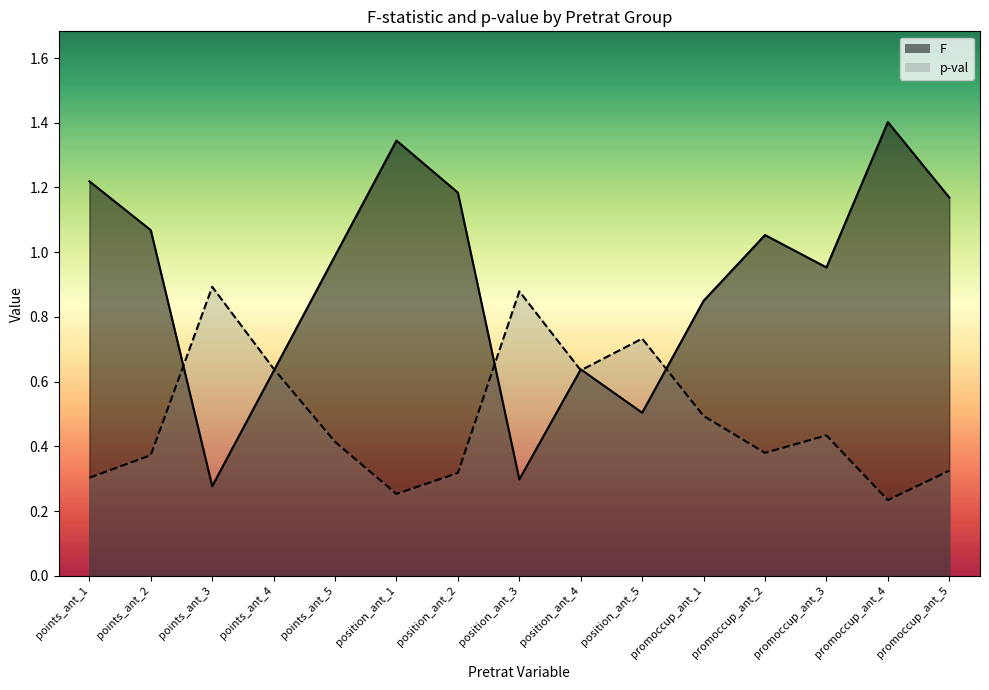

Which series changed the most between position_ant_1 and promoccup_ant_4?

F